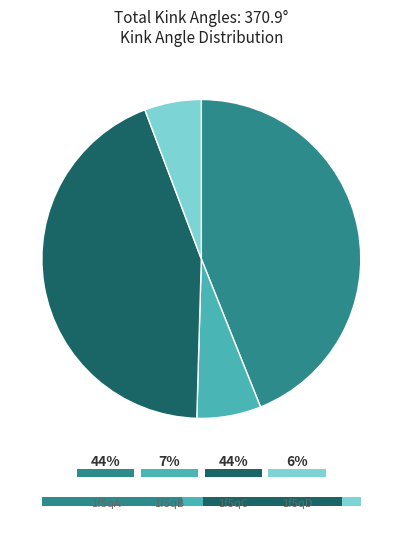

The 1f5qA slice represents 44% of the pie. True or false?

True